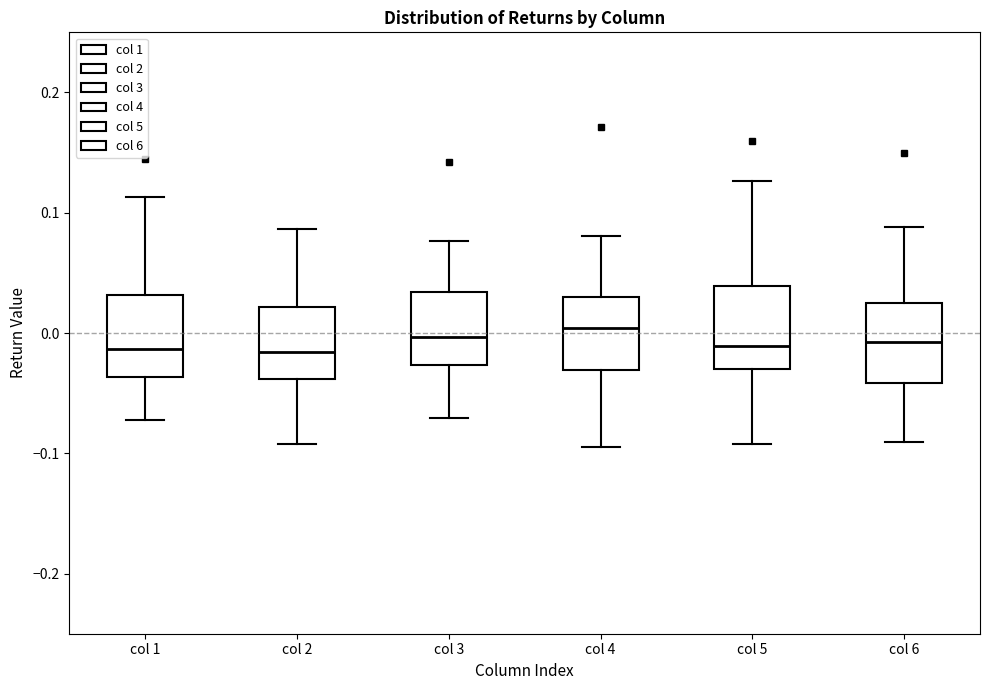

Reading left to right, transcribe this box plot: for each box, give where its median line is, the range the box spans, and where its two whiskers end, as read against the y-axis. The values are not printed on the chart, so give them approximately, as read against the axis.

col 1: median -0.01, box -0.04 to 0.03, whiskers -0.07 to 0.11
col 2: median -0.02, box -0.04 to 0.02, whiskers -0.09 to 0.09
col 3: median 0.00, box -0.03 to 0.03, whiskers -0.07 to 0.08
col 4: median 0.00, box -0.03 to 0.03, whiskers -0.10 to 0.08
col 5: median -0.01, box -0.03 to 0.04, whiskers -0.09 to 0.13
col 6: median -0.01, box -0.04 to 0.03, whiskers -0.09 to 0.09